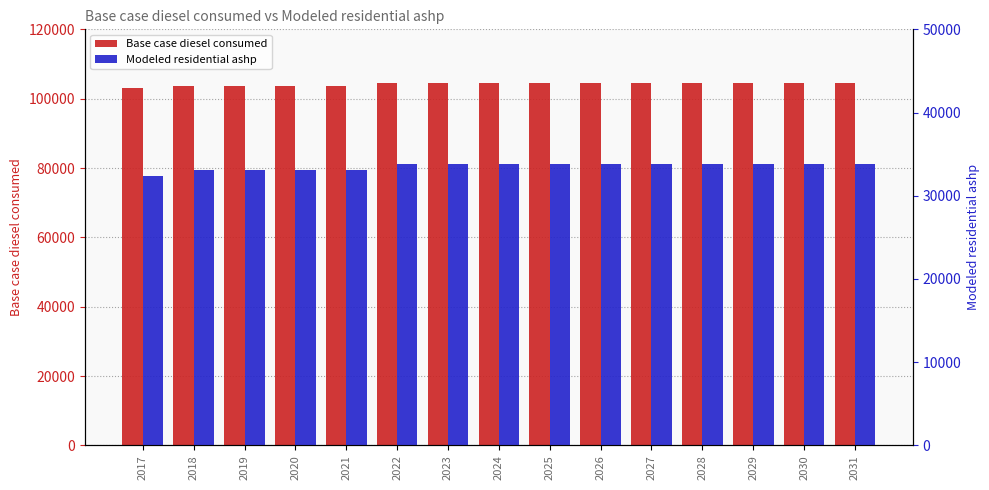

Reading left to right, extract all data points from this chart.

Base case diesel consumed: 102984.0	103682.0	103685.0	103687.0	103689.0	104387.0	104388.0	104390.0	104391.0	104392.0	104393.0	104393.0	104393.0	104393.0	104393.0
Modeled residential ashp: 32382.0	33080.0	33083.0	33085.0	33087.0	33785.0	33786.0	33788.0	33789.0	33790.0	33791.0	33791.0	33791.0	33791.0	33791.0